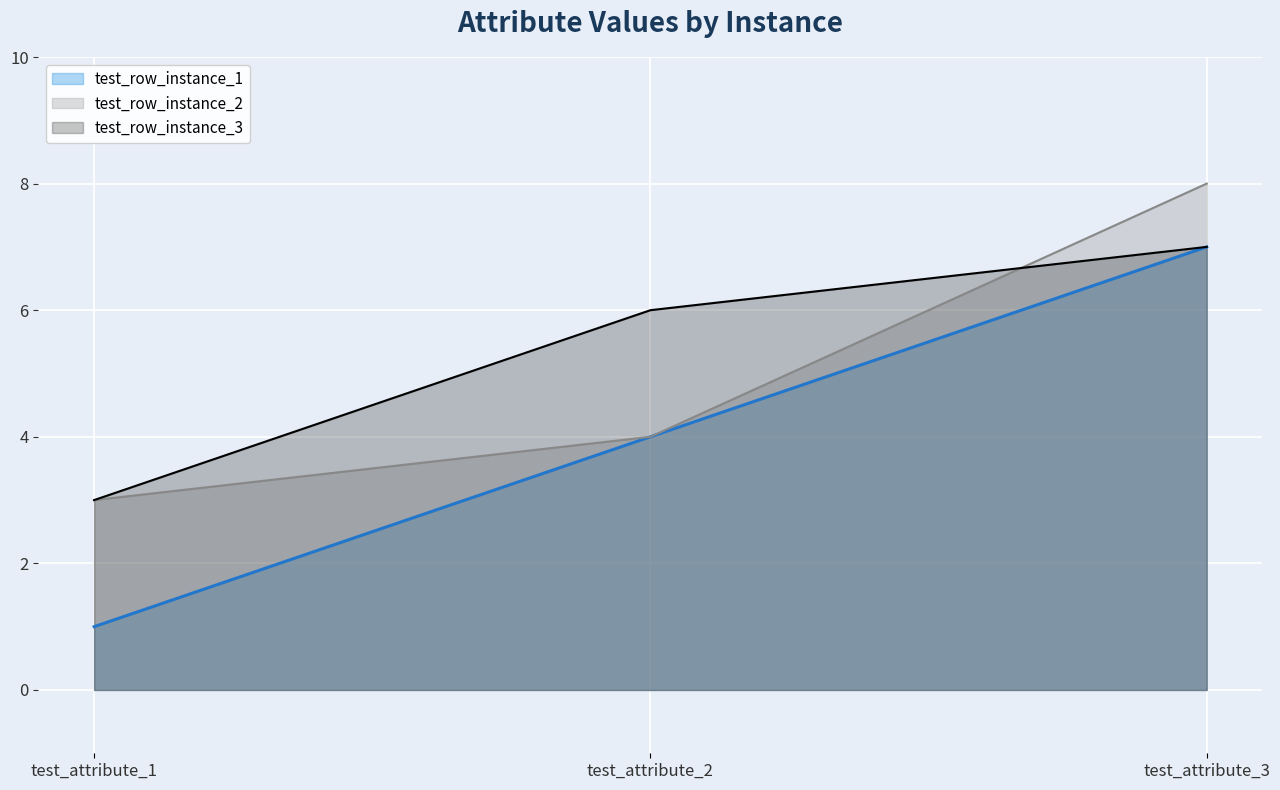

Where does the test_row_instance_1 series first go above 4?

test_attribute_3